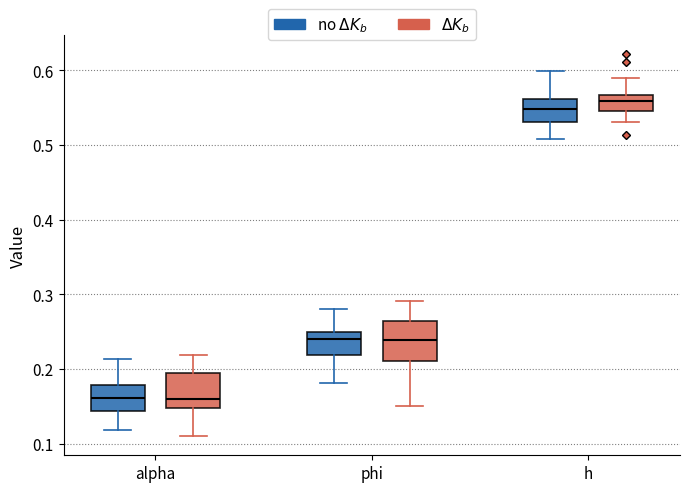

Reading left to right, transcribe this box plot: for each box, give where its median line is, the range the box spans, and where its two whiskers end, as read against the y-axis. The values are not printed on the chart, so give them approximately, as read against the axis.

alpha (no $\Delta K_b$): median 0.16, box 0.14 to 0.18, whiskers 0.12 to 0.21
alpha ($\Delta K_b$): median 0.16, box 0.15 to 0.19, whiskers 0.11 to 0.22
phi (no $\Delta K_b$): median 0.24, box 0.22 to 0.25, whiskers 0.18 to 0.28
phi ($\Delta K_b$): median 0.24, box 0.21 to 0.26, whiskers 0.15 to 0.29
h (no $\Delta K_b$): median 0.55, box 0.53 to 0.56, whiskers 0.51 to 0.60
h ($\Delta K_b$): median 0.56, box 0.55 to 0.57, whiskers 0.53 to 0.59